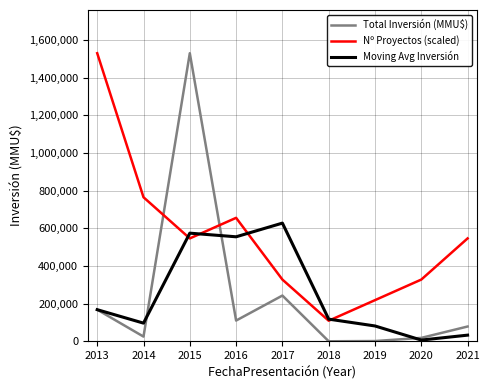

The value of Total Inversión (MMU$) at 2016 is 37907.4. True or false?

False